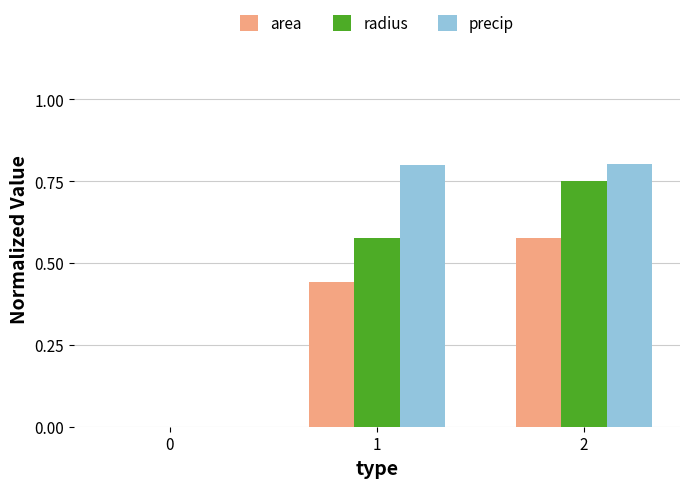

Are the bars horizontal?

No